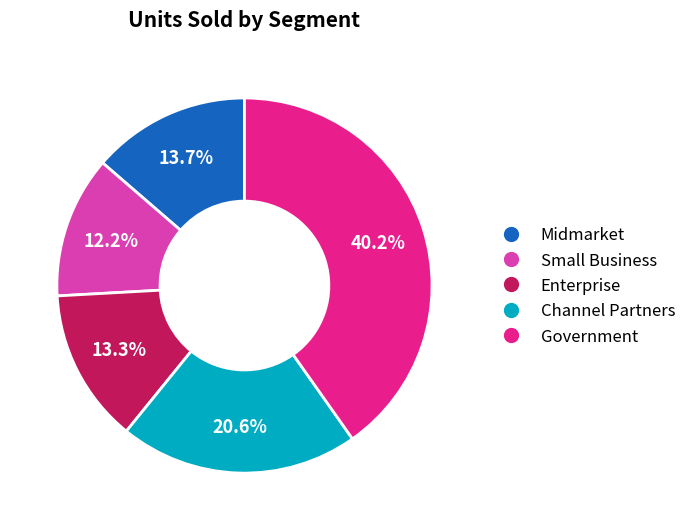

Approximately how many times larger is the value at Midmarket compared to Government?

0.3